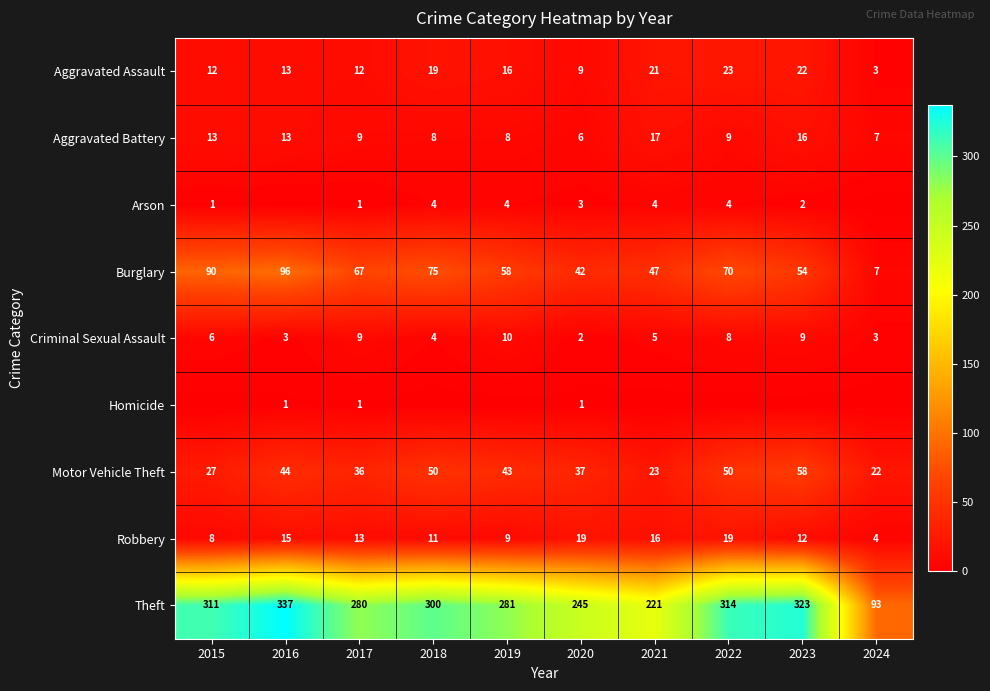

Is it true that Motor Vehicle Theft equals 39 at 2024?

False